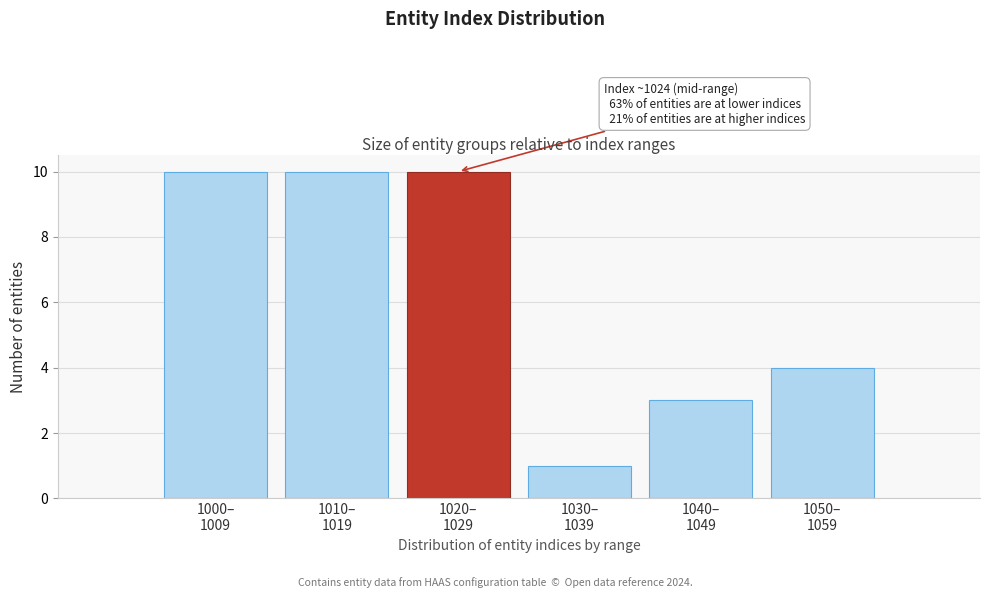

Reading left to right, what are all the values shown in this chart?

10	10	10	1	3	4